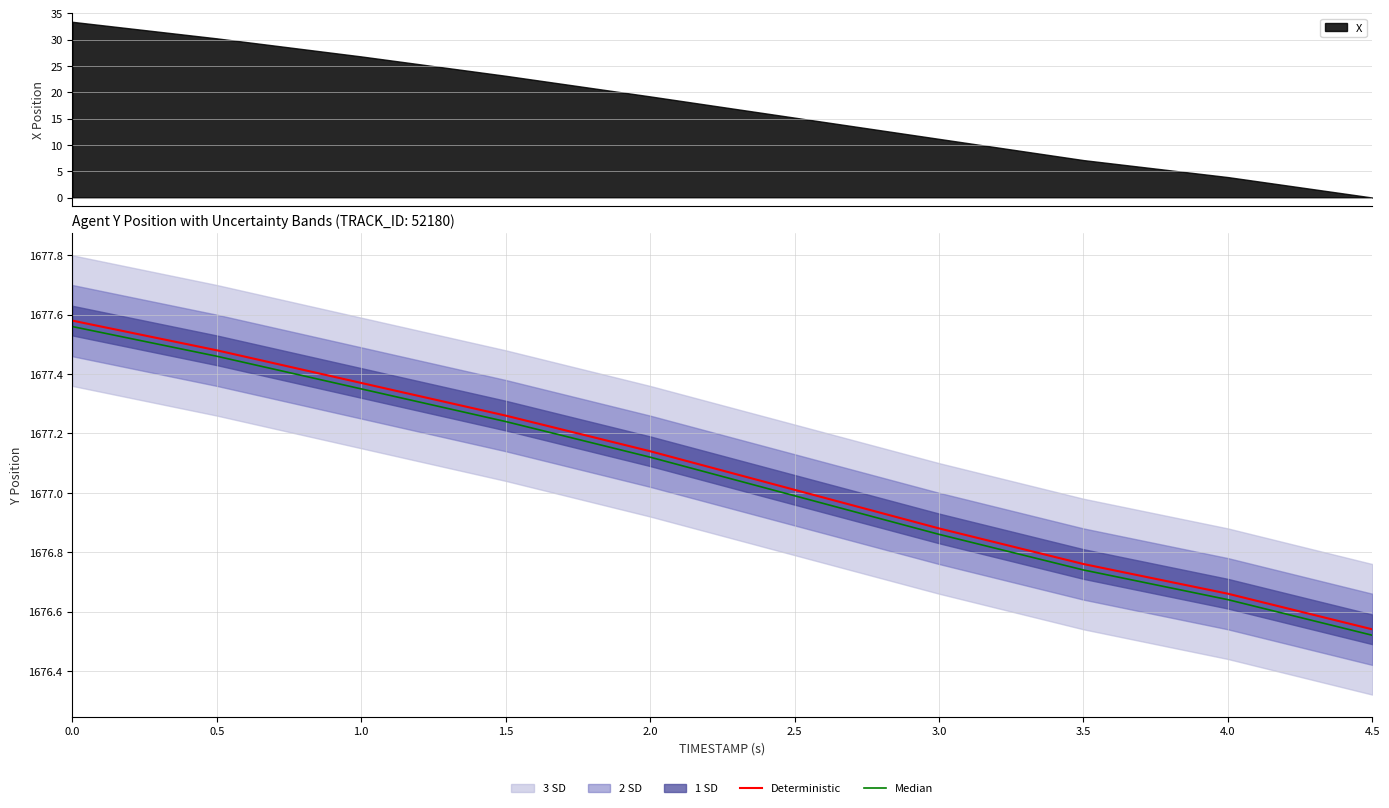

List the series in order of their peak value, lowest first.

Median, Deterministic